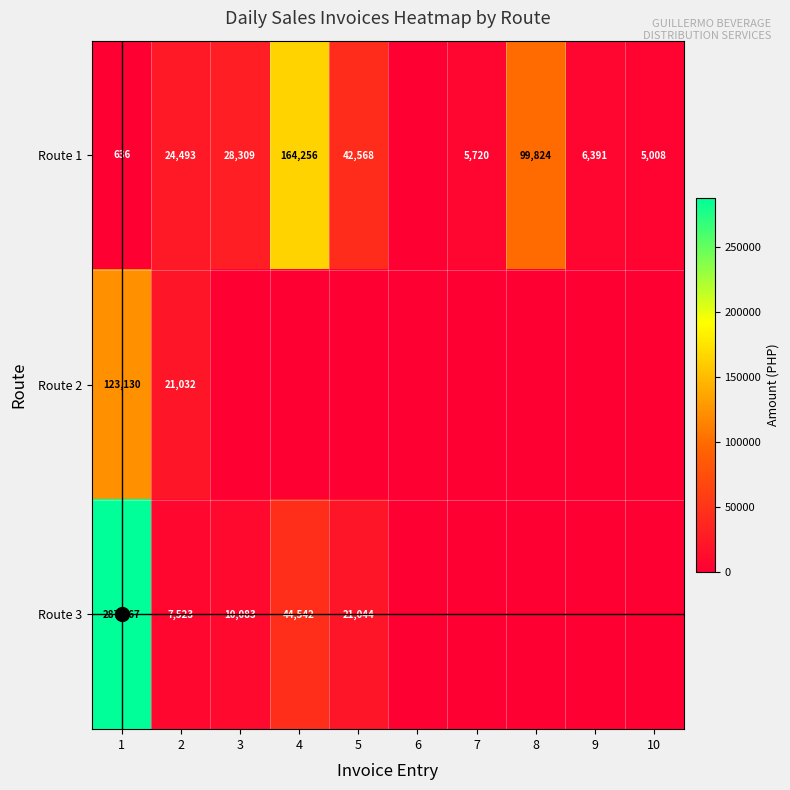

Is it true that Route 3 equals 7025 at 3?

False